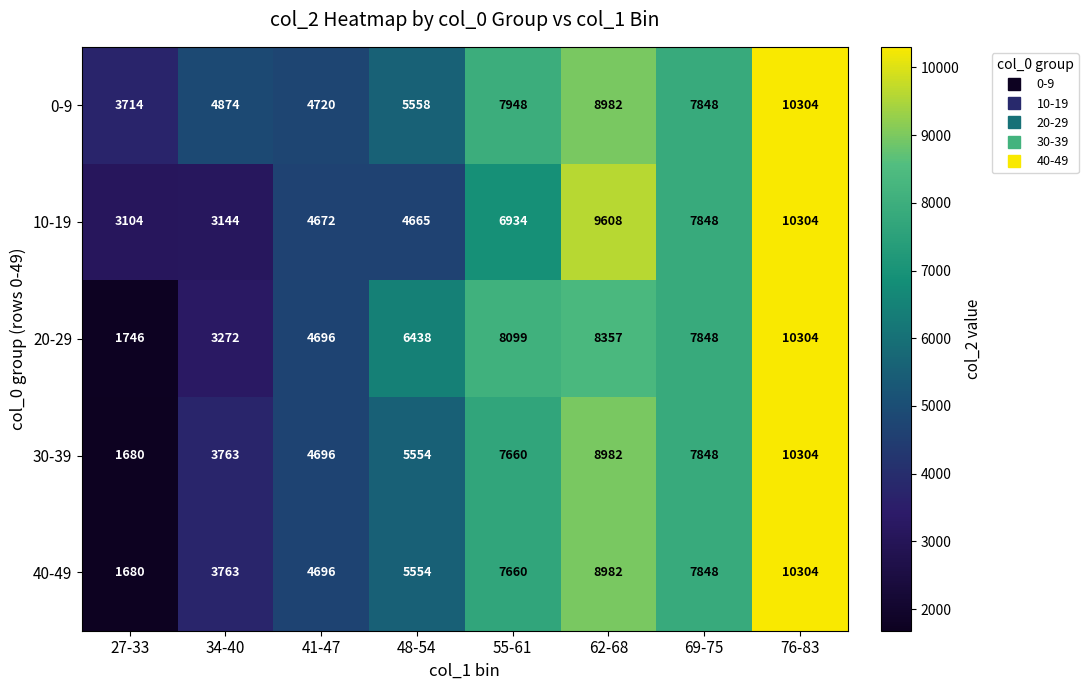

At which label does 10-19 reach its peak?

76-83